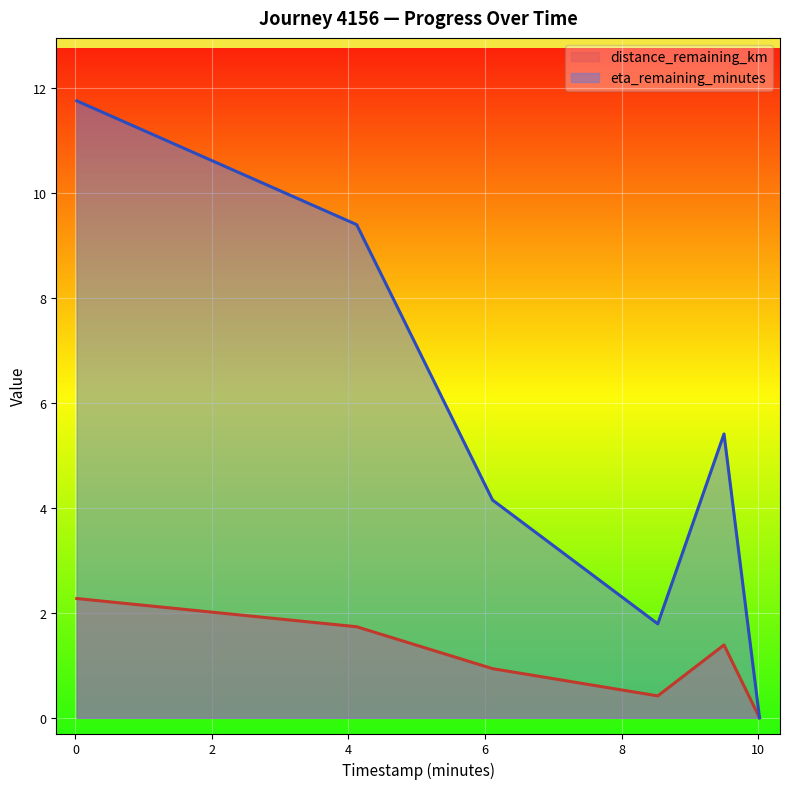

Rank the series by their average value, from lowest to highest.

distance_remaining_km, eta_remaining_minutes